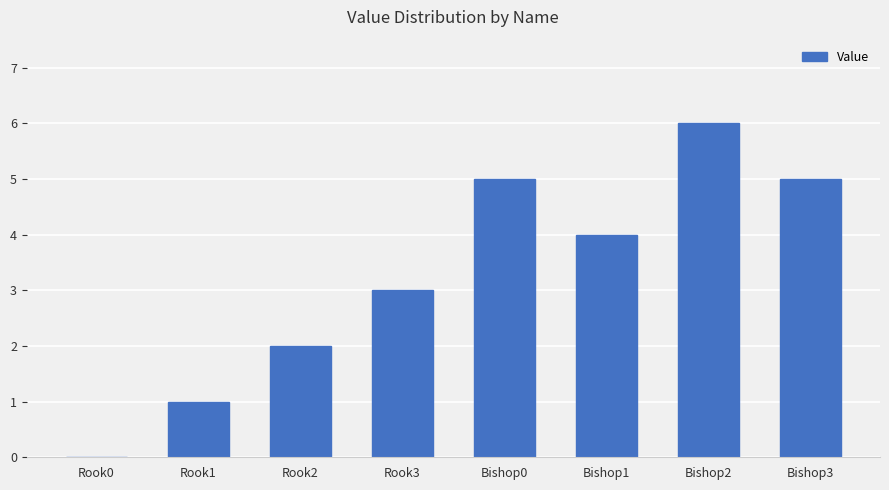

Which label corresponds to the largest value in the chart?

Bishop2